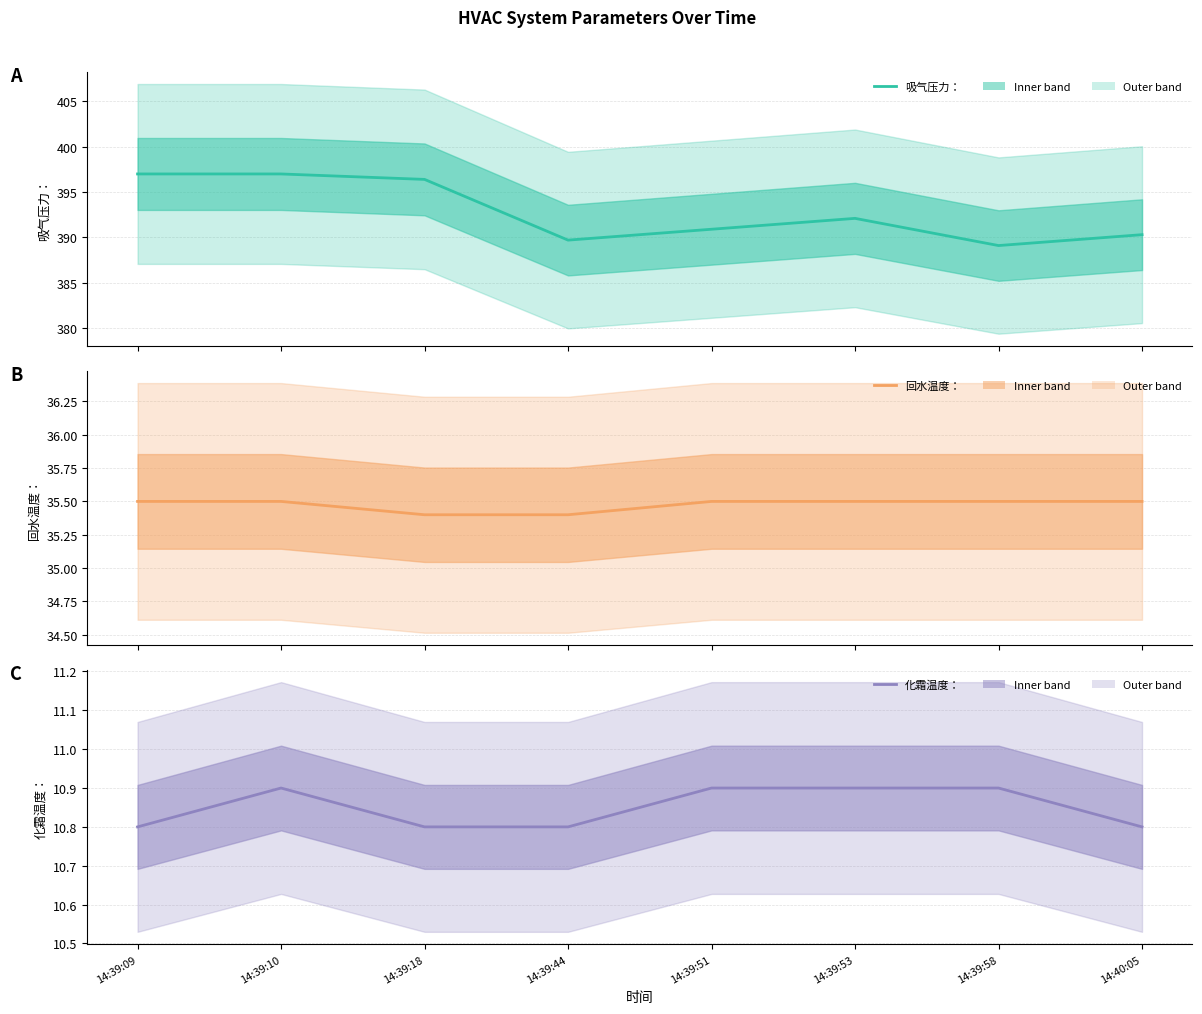

Reading left to right, what are all the values shown in this chart?

吸气压力：: 397.0	397.0	396.4	389.7	390.9	392.1	389.1	390.3
回水温度：: 35.5	35.5	35.4	35.4	35.5	35.5	35.5	35.5
化霜温度：: 10.8	10.9	10.8	10.8	10.9	10.9	10.9	10.8